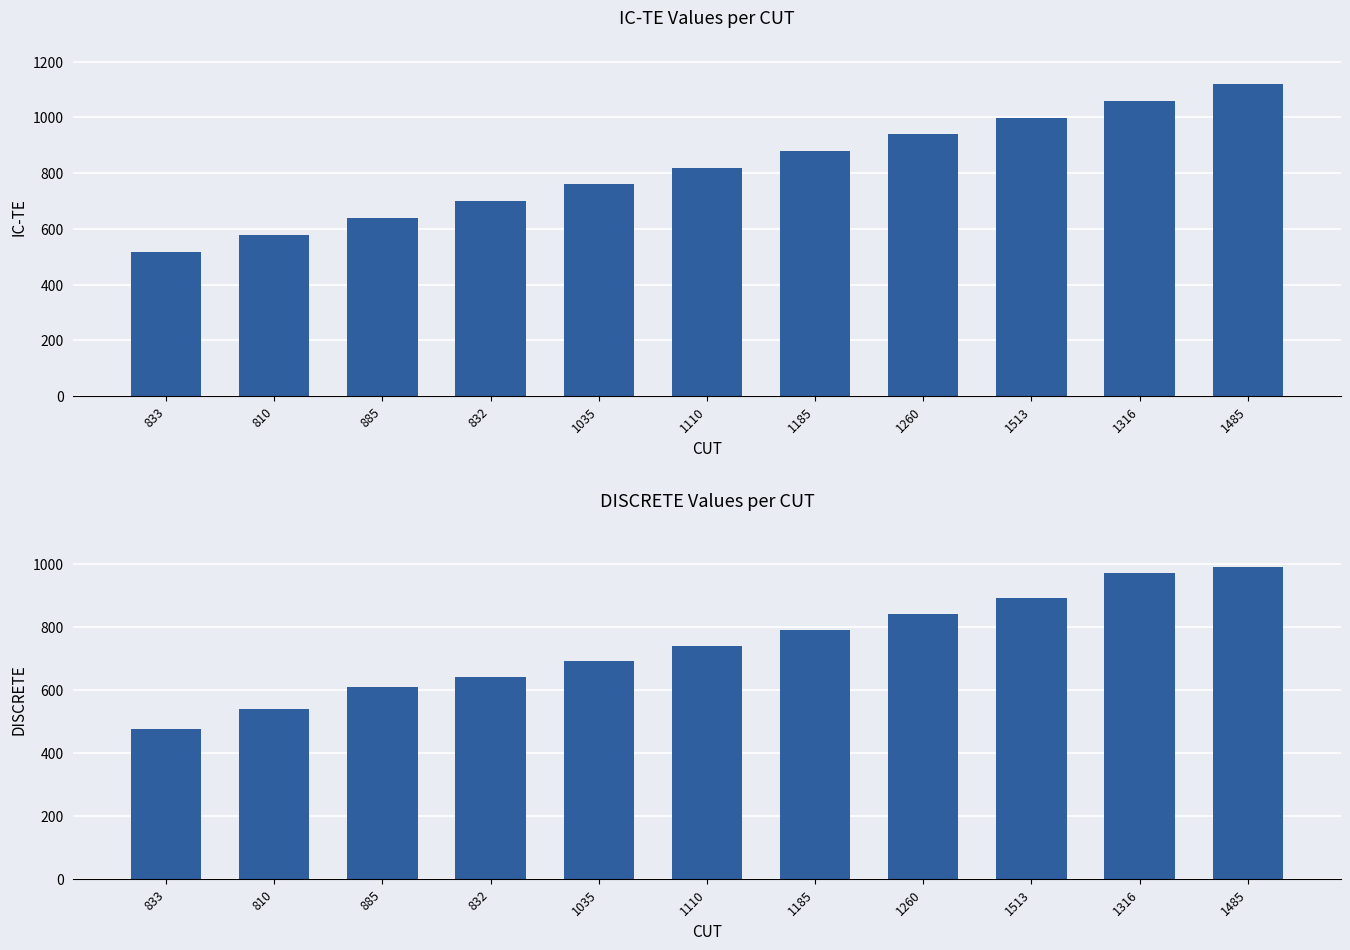

What are all the series names shown in the legend?

IC-TE, DISCRETE